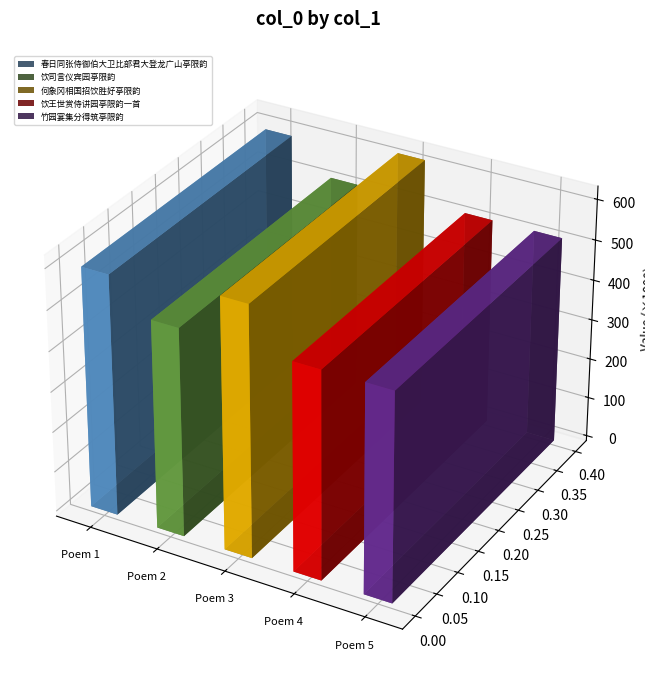

What is the value of the 4th bar from the left?

514517